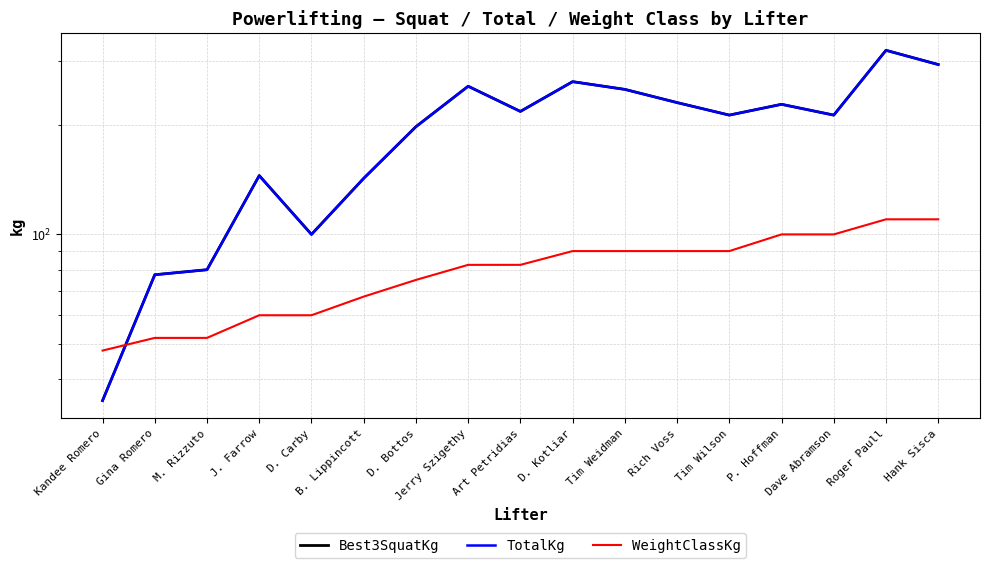

Which has a higher value, Rich Voss or Art Petridias?

Rich Voss